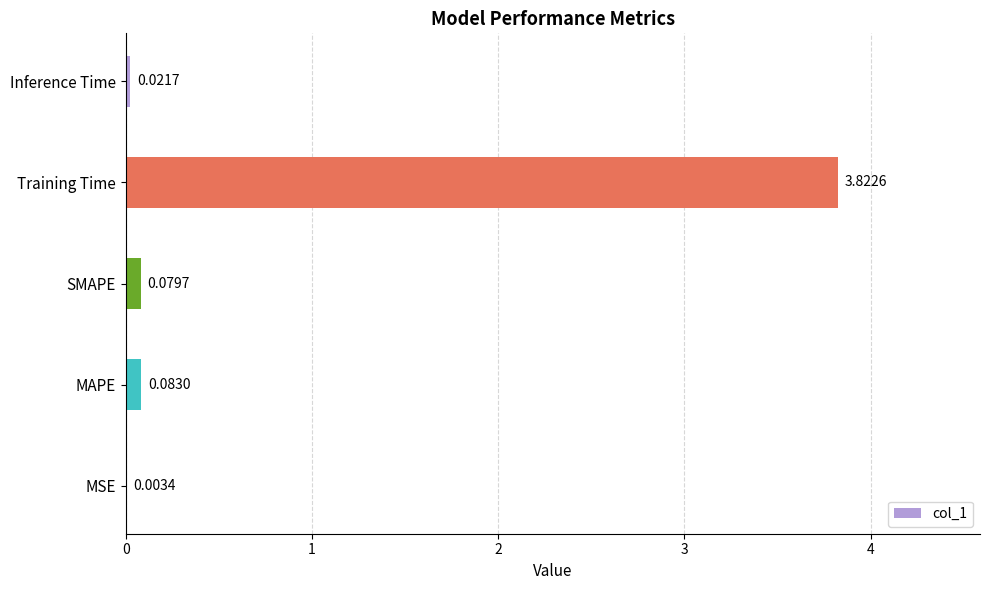

At which label is the value closest to 1?

MAPE